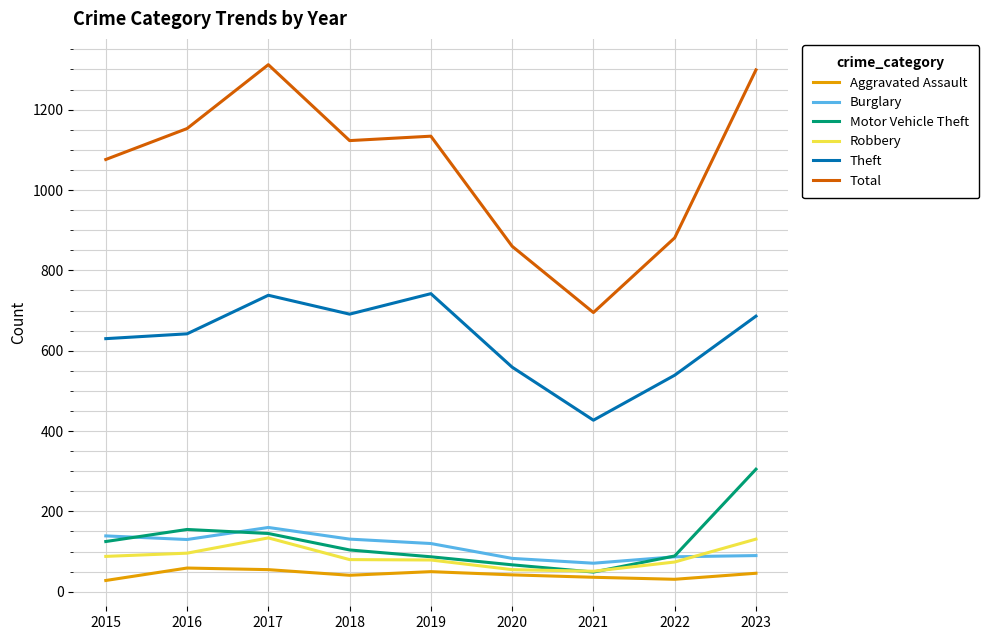

How many intersections are there between Burglary and Motor Vehicle Theft?

3